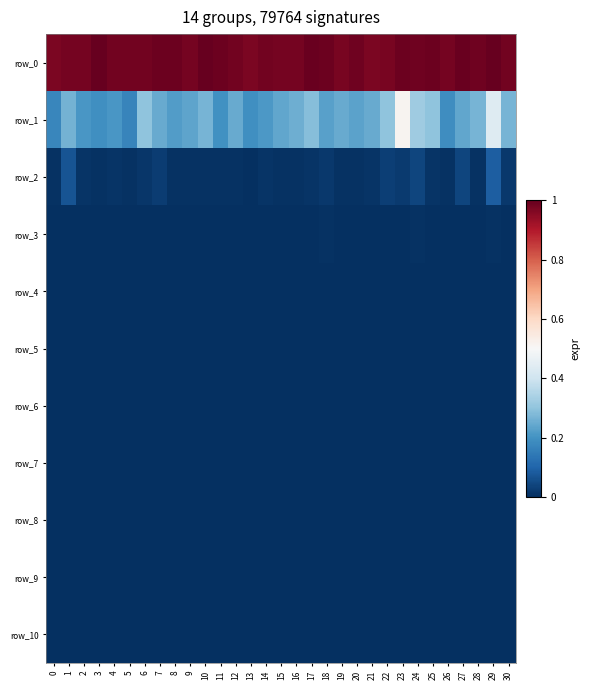

Reading right to left, transcribe all the data shown in this chart.

row_0: 1.0	1.0	1.0	1.0	1.0	1.0	1.0	1.0	1.0	1.0	1.0	1.0	1.0	1.0	1.0	1.0	1.0	1.0	1.0	1.0	1.0	1.0	1.0	1.0	1.0	1.0	1.0	1.0	1.0	1.0	1.0
row_1: 0.3	0.4	0.3	0.2	0.2	0.3	0.3	0.5	0.3	0.2	0.2	0.2	0.2	0.3	0.3	0.2	0.2	0.2	0.2	0.2	0.3	0.2	0.2	0.2	0.3	0.2	0.2	0.2	0.2	0.3	0.2
row_2: 0.0	0.1	0.0	0.0	0.0	0.0	0.0	0.0	0.0	0.0	0.0	0.0	0.0	0.0	0.0	0.0	0.0	0.0	0.0	0.0	0.0	0.0	0.0	0.0	0.0	0.0	0.0	0.0	0.0	0.1	0.0
row_3: 0.0	0.0	0.0	0.0	0.0	0.0	0.0	0.0	0.0	0.0	0.0	0.0	0.0	0.0	0.0	0.0	0.0	0.0	0.0	0.0	0.0	0.0	0.0	0.0	0.0	0.0	0.0	0.0	0.0	0.0	0.0
row_4: 0.0	0.0	0.0	0.0	0.0	0.0	0.0	0.0	0.0	0.0	0.0	0.0	0.0	0.0	0.0	0.0	0.0	0.0	0.0	0.0	0.0	0.0	0.0	0.0	0.0	0.0	0.0	0.0	0.0	0.0	0.0
row_5: 0.0	0.0	0.0	0.0	0.0	0.0	0.0	0.0	0.0	0.0	0.0	0.0	0.0	0.0	0.0	0.0	0.0	0.0	0.0	0.0	0.0	0.0	0.0	0.0	0.0	0.0	0.0	0.0	0.0	0.0	0.0
row_6: 0.0	0.0	0.0	0.0	0.0	0.0	0.0	0.0	0.0	0.0	0.0	0.0	0.0	0.0	0.0	0.0	0.0	0.0	0.0	0.0	0.0	0.0	0.0	0.0	0.0	0.0	0.0	0.0	0.0	0.0	0.0
row_7: 0.0	0.0	0.0	0.0	0.0	0.0	0.0	0.0	0.0	0.0	0.0	0.0	0.0	0.0	0.0	0.0	0.0	0.0	0.0	0.0	0.0	0.0	0.0	0.0	0.0	0.0	0.0	0.0	0.0	0.0	0.0
row_8: 0.0	0.0	0.0	0.0	0.0	0.0	0.0	0.0	0.0	0.0	0.0	0.0	0.0	0.0	0.0	0.0	0.0	0.0	0.0	0.0	0.0	0.0	0.0	0.0	0.0	0.0	0.0	0.0	0.0	0.0	0.0
row_9: 0.0	0.0	0.0	0.0	0.0	0.0	0.0	0.0	0.0	0.0	0.0	0.0	0.0	0.0	0.0	0.0	0.0	0.0	0.0	0.0	0.0	0.0	0.0	0.0	0.0	0.0	0.0	0.0	0.0	0.0	0.0
row_10: 0.0	0.0	0.0	0.0	0.0	0.0	0.0	0.0	0.0	0.0	0.0	0.0	0.0	0.0	0.0	0.0	0.0	0.0	0.0	0.0	0.0	0.0	0.0	0.0	0.0	0.0	0.0	0.0	0.0	0.0	0.0